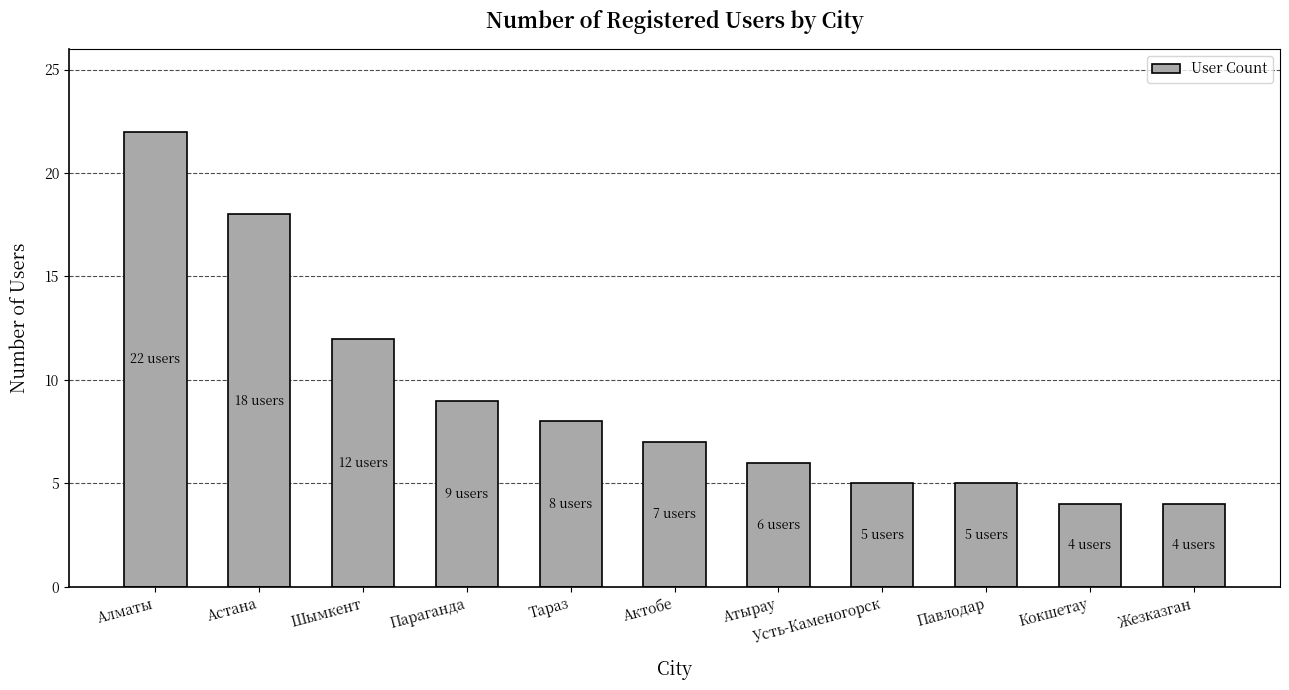

Reading left to right, transcribe all the data shown in this chart.

Алматы=22	Астана=18	Шымкент=12	Параганда=9	Тараз=8	Актобе=7	Атырау=6	Усть-Каменогорск=5	Павлодар=5	Кокшетау=4	Жезказган=4